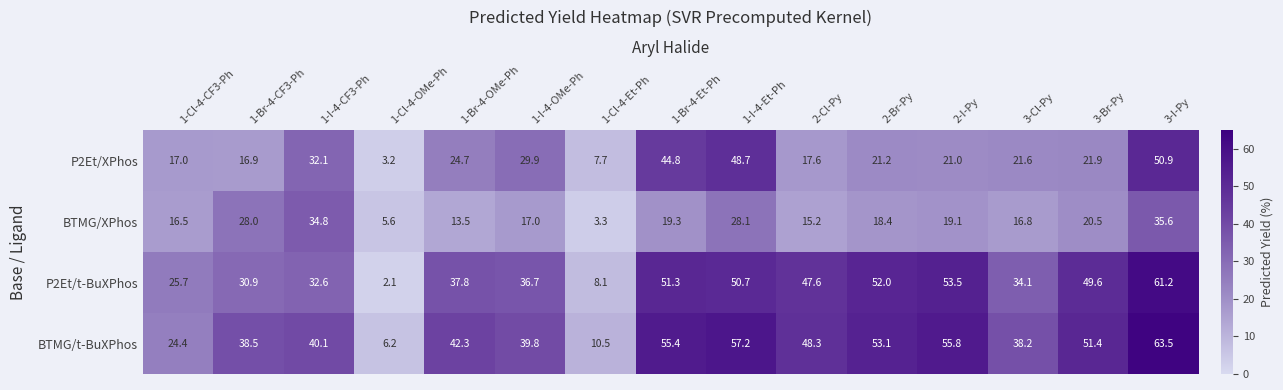

What is the total value across all series at 1-Cl-4-OMe-Ph?

17.1